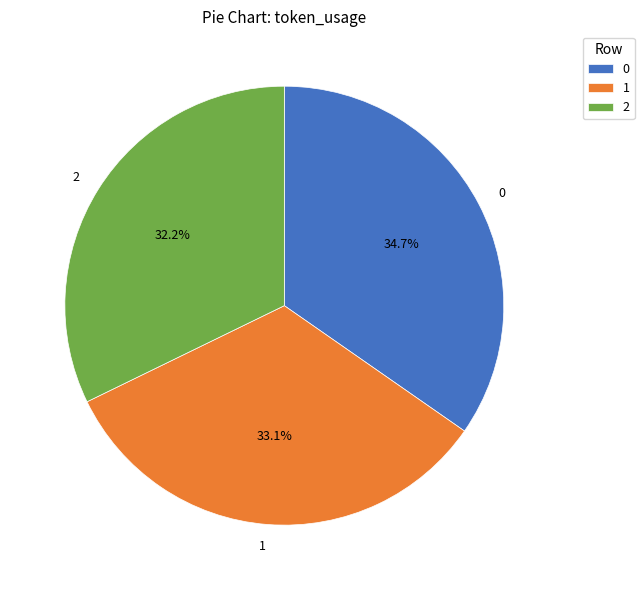

Count the number of slices in the pie.

3